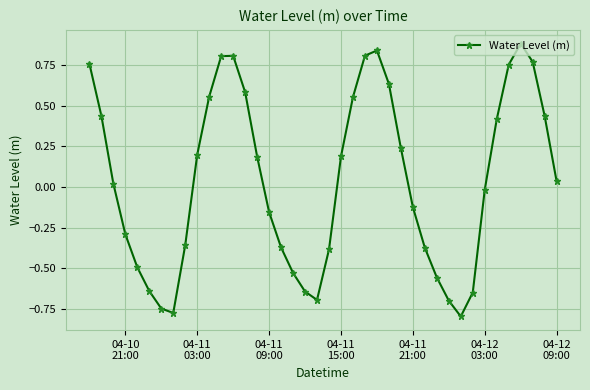

True or false: the data has more than 0 interior local peaks.

True